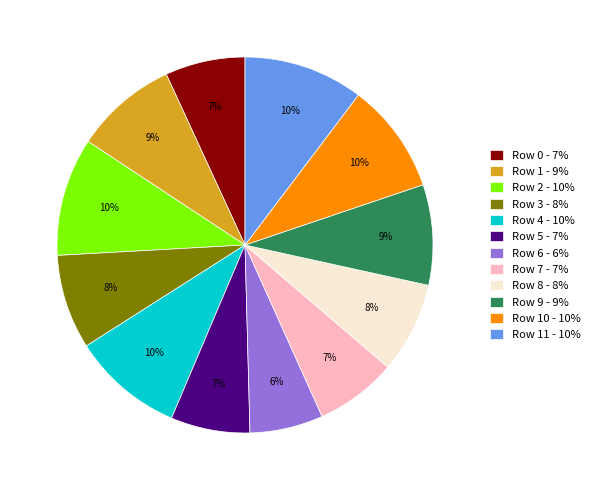

Does Row 11 - 10% represent more than half of the total?

No